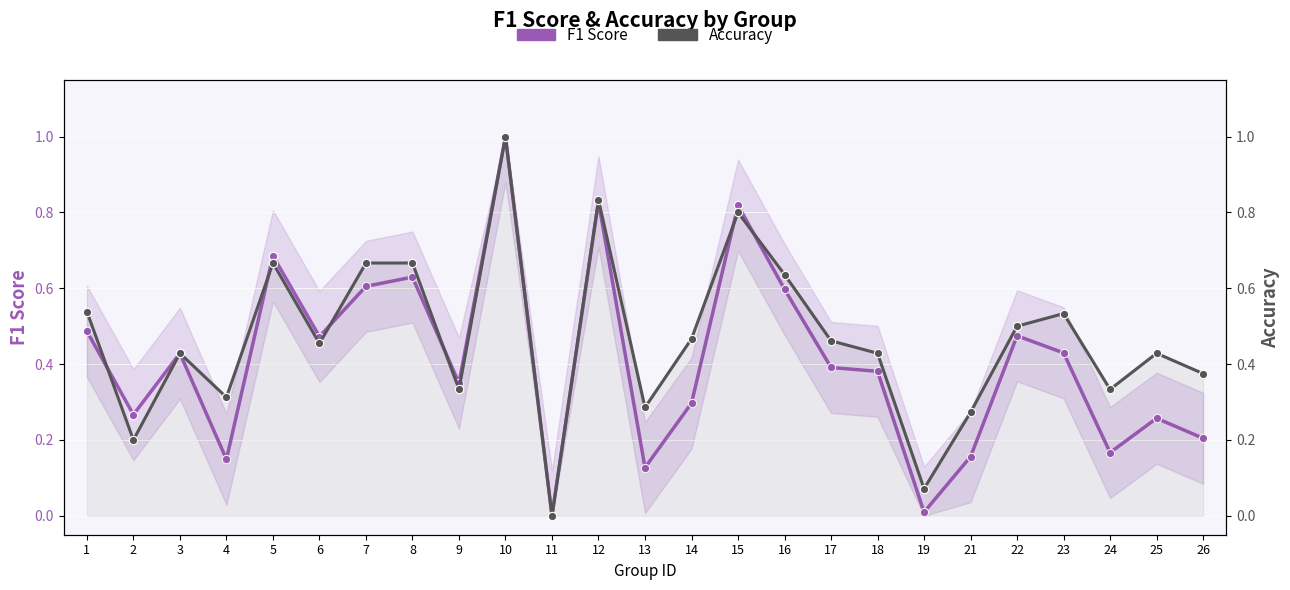

At how many categories does at least one series exceed 0?

24